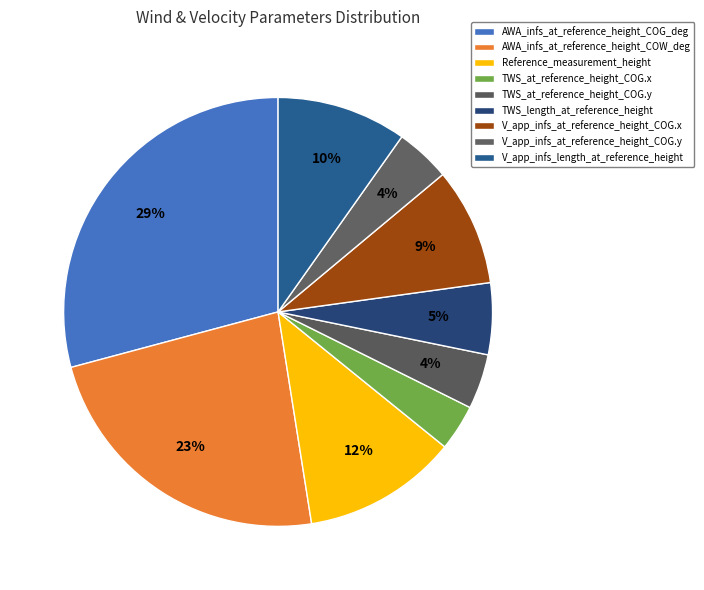

Count the number of slices in the pie.

9